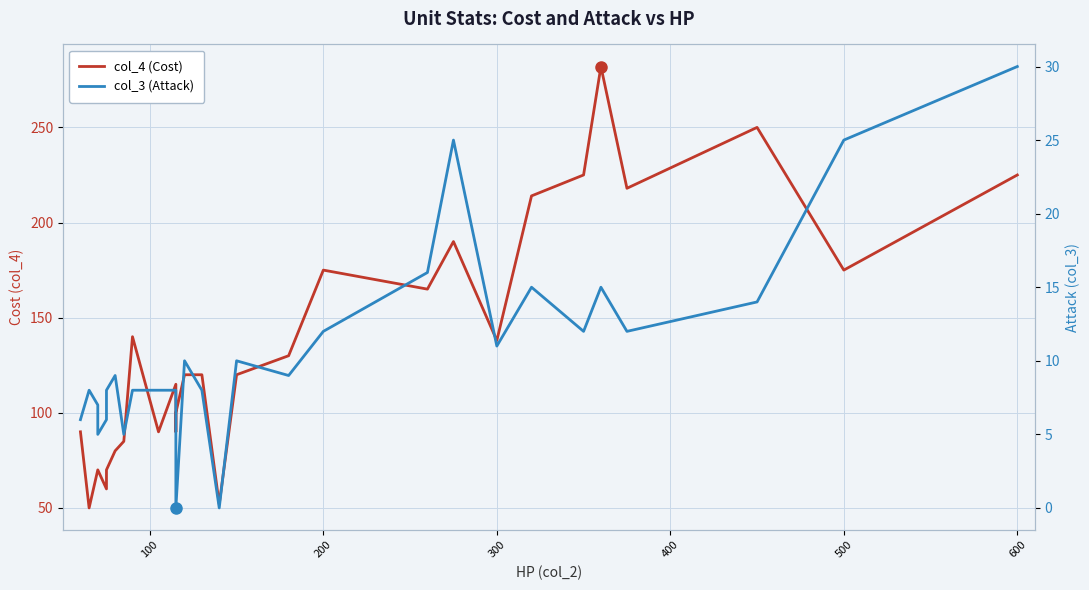

Reading right to left, what are all the values shown in this chart?

col_4 (Cost): 225	175	250	218	282	225	214	138	190	165	175	130	120	52	120	120	100	90	115	90	140	85	80	70	60	70	70	50	50	90
col_3 (Attack): 30	25	14	12	15	12	15	11	25	16	12	9	10	0	8	10	0	8	8	8	8	5	9	8	6	5	7	8	8	6